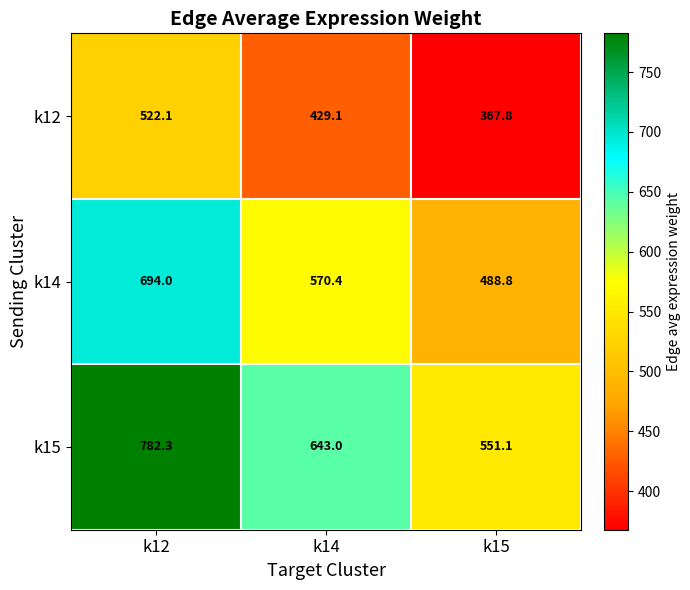

The value of k15 at k15 is 158.1. True or false?

False